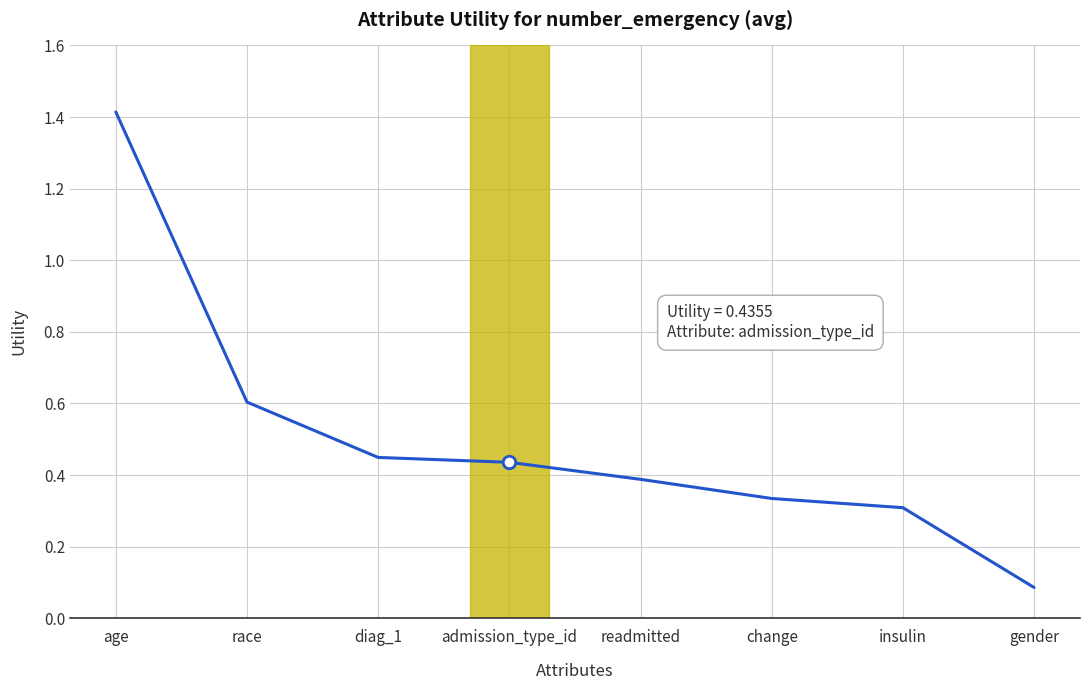

Rank the categories by value from highest to lowest.

age, race, diag_1, admission_type_id, readmitted, change, insulin, gender